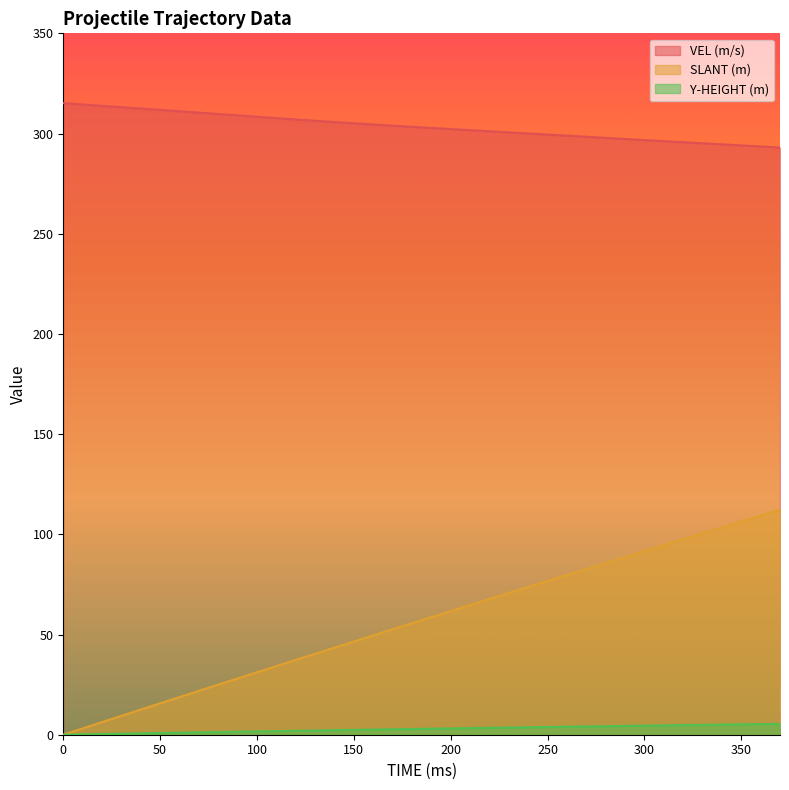

At which label is VEL (m/s) closest to 304?

170